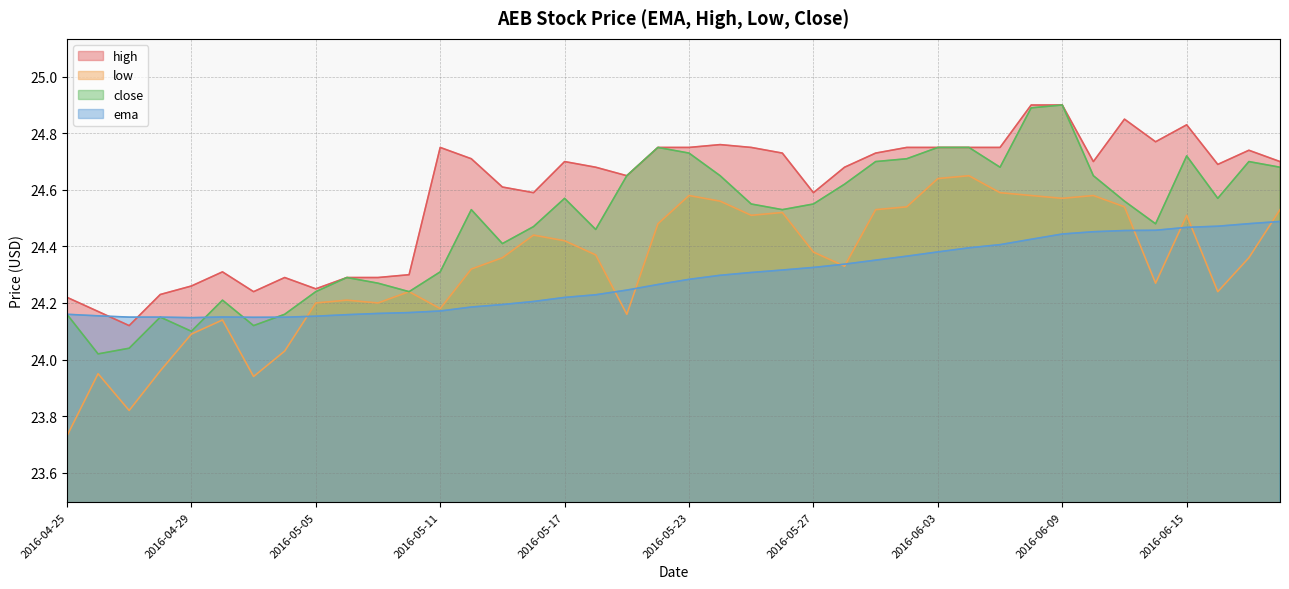

At how many categories does at least one series exceed 24?

40